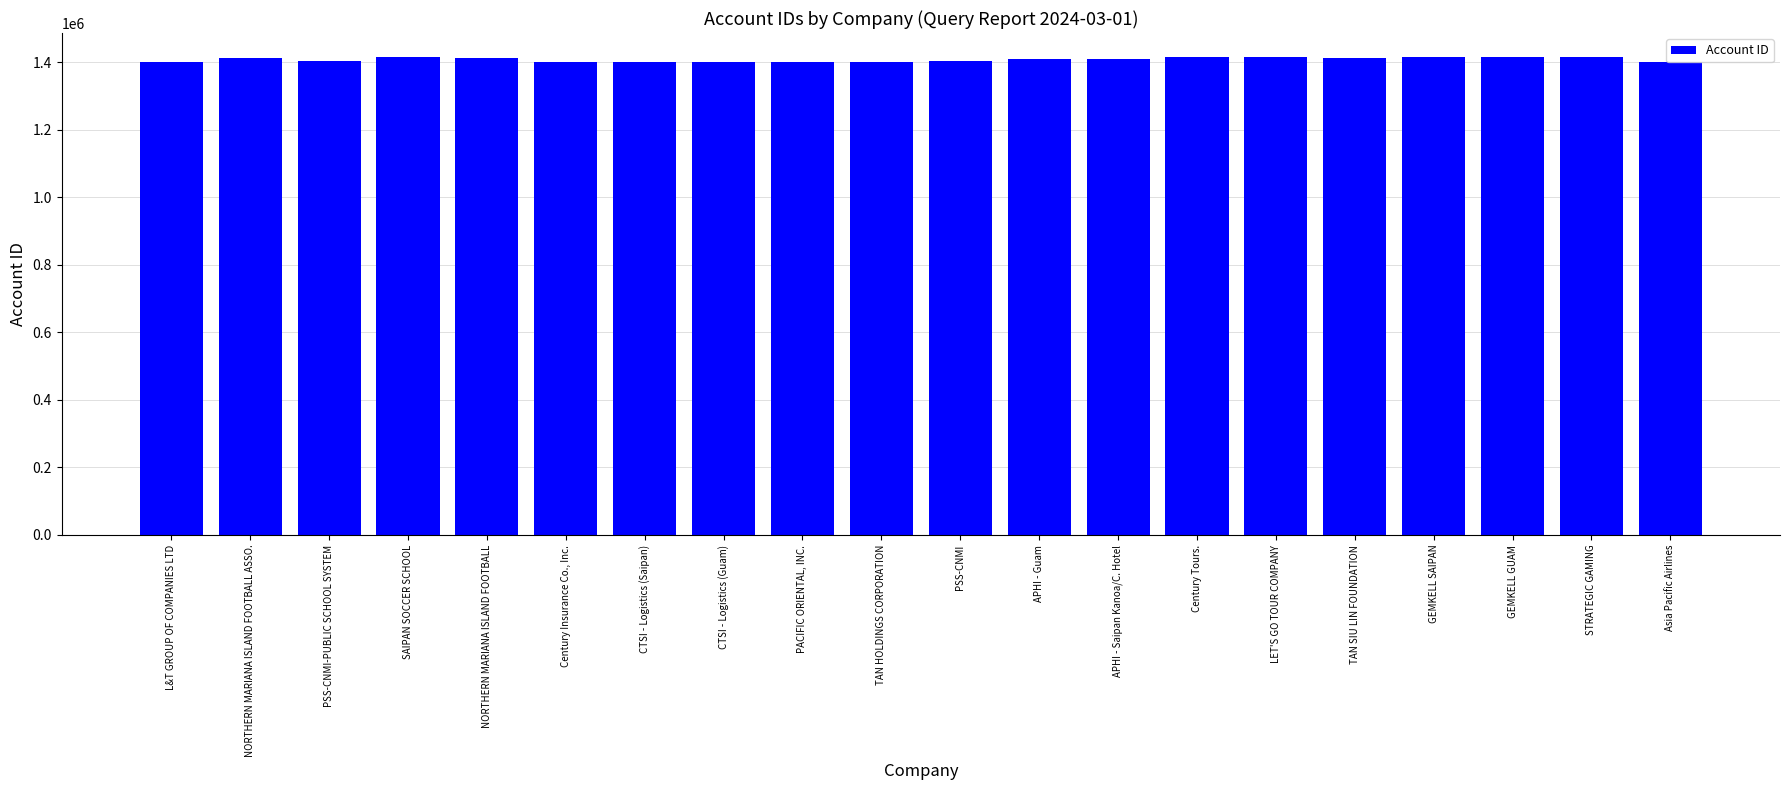

What is the minimum value shown in the chart?

1401132